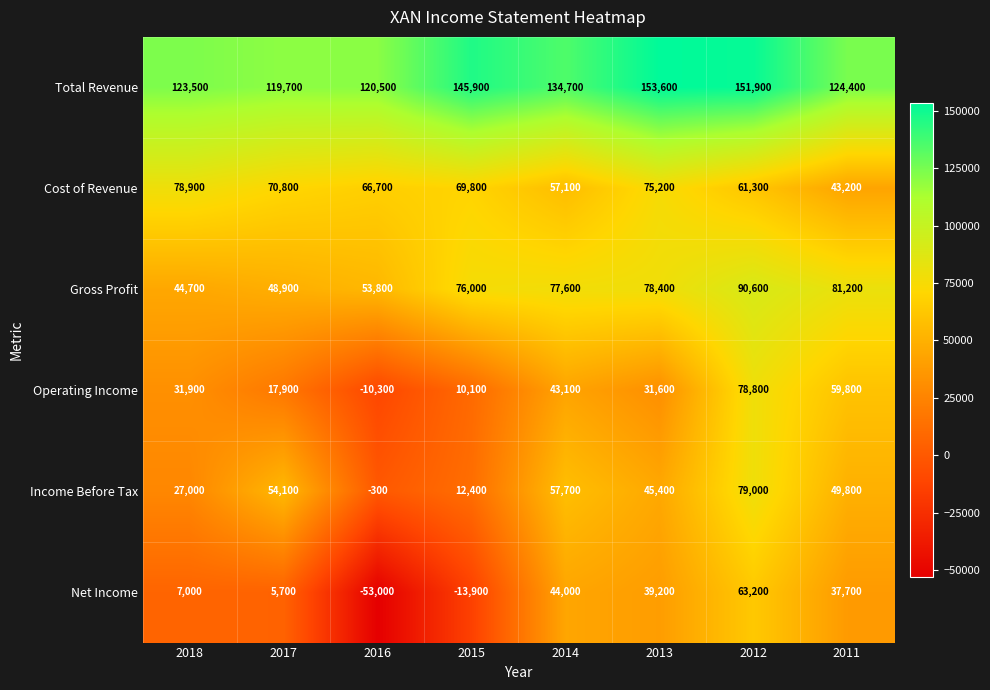

What is the spread (max minus min) of values at 2013?

122000